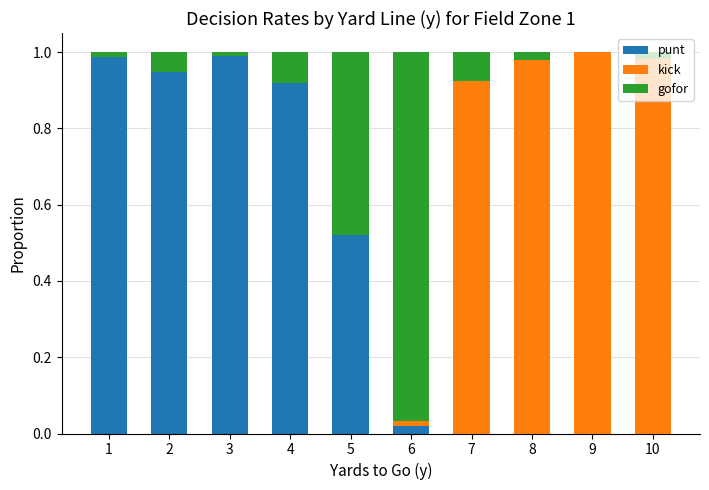

What is the sum of all punt values?

4.4